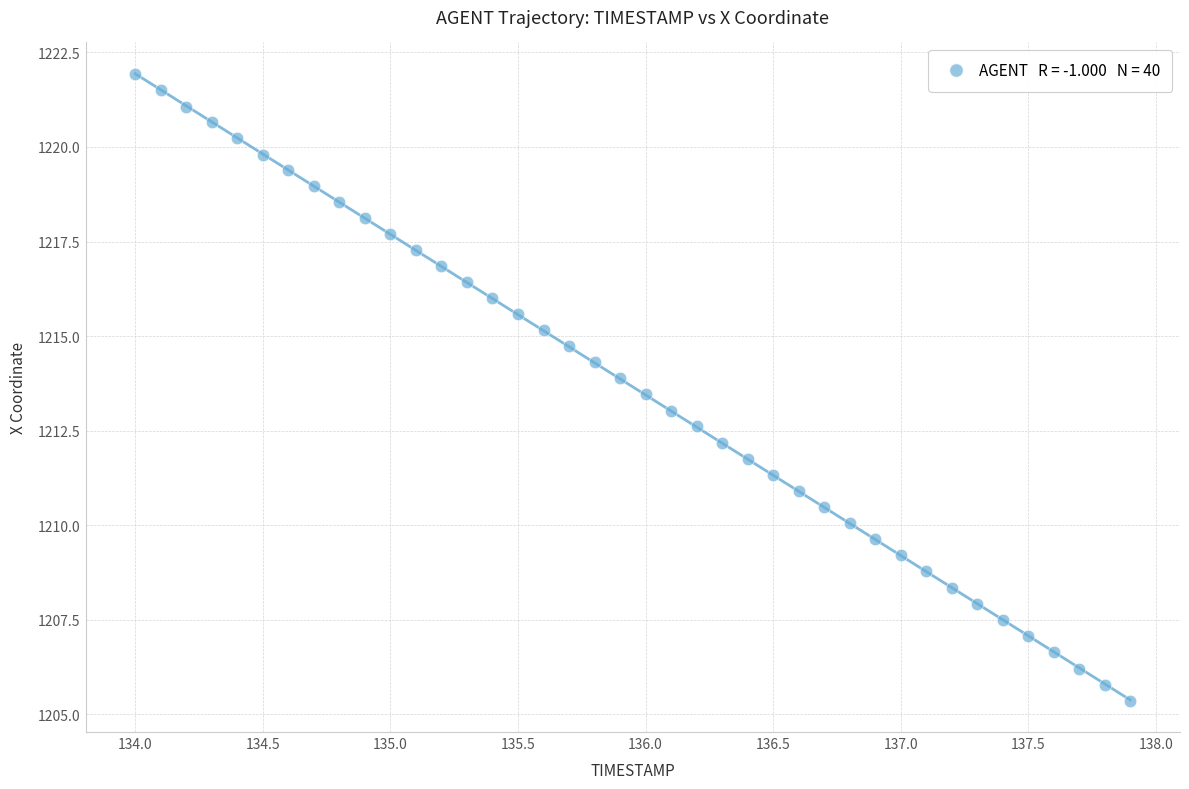

What is the range of Y values (max minus min)?

16.6